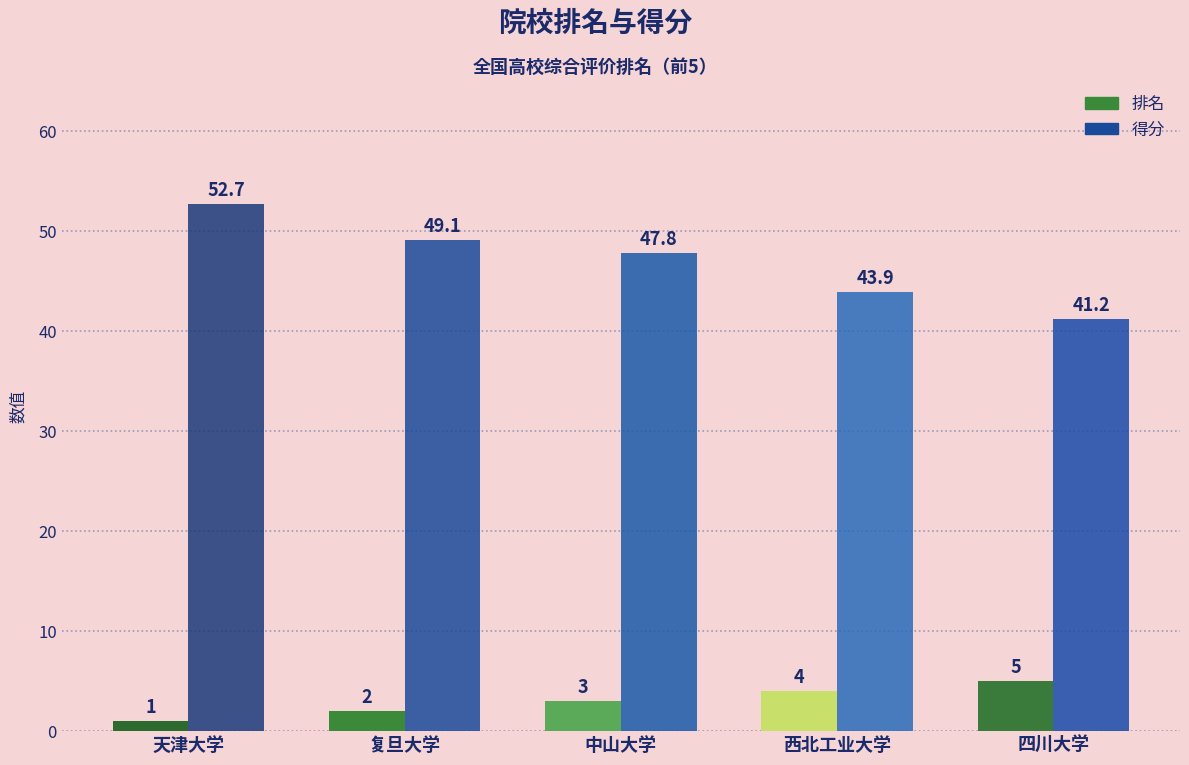

At which label is 排名 closest to 3?

中山大学